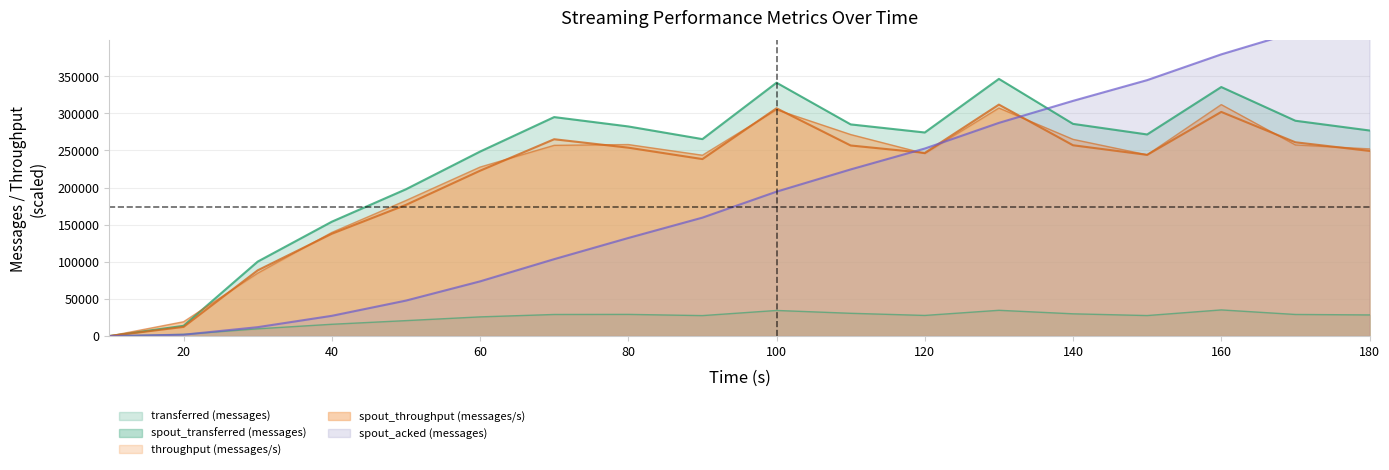

How many intersections are there between spout_throughput (messages/s) and throughput (messages/s)?

10